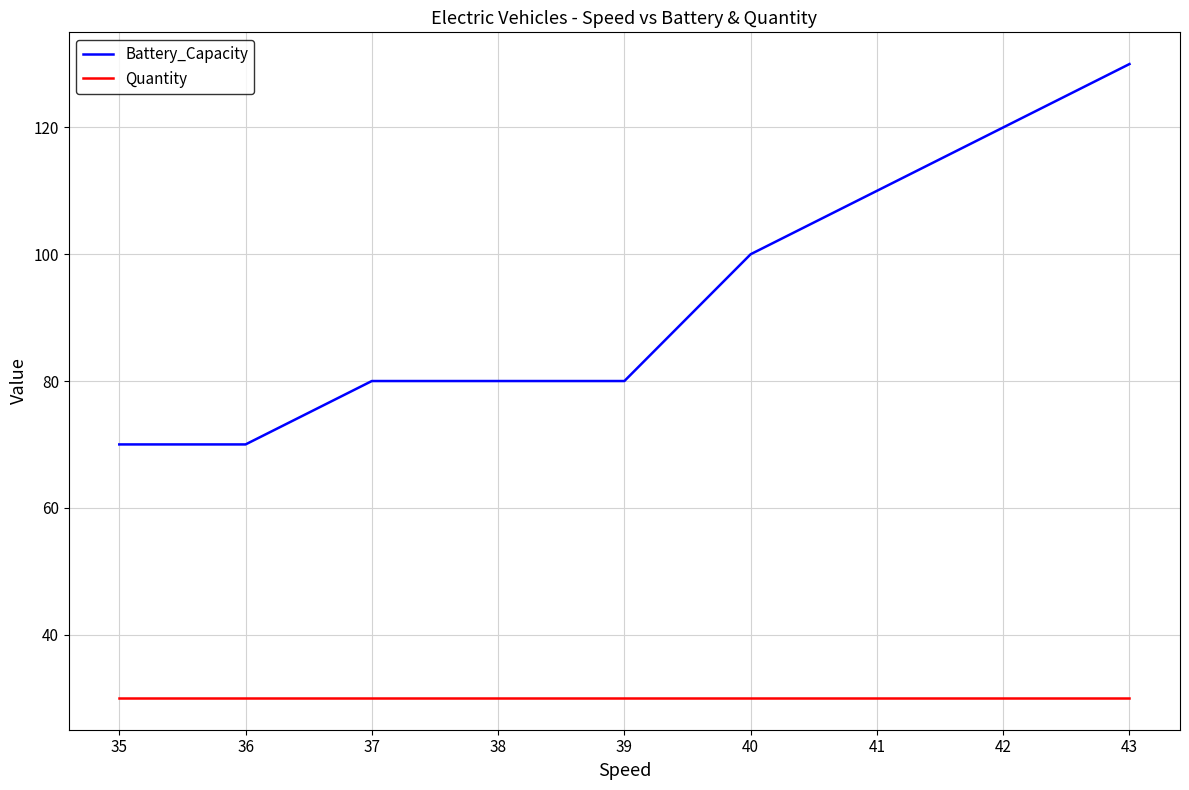

True or false: Battery_Capacity and Quantity intersect in this chart.

False